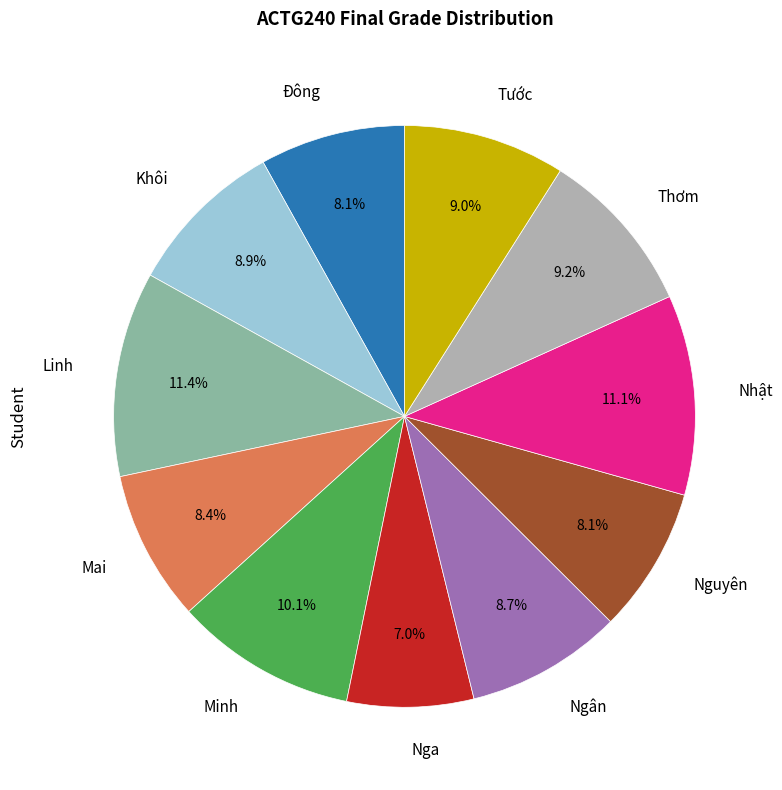

Which has a higher value, Thơm or Đông?

Thơm